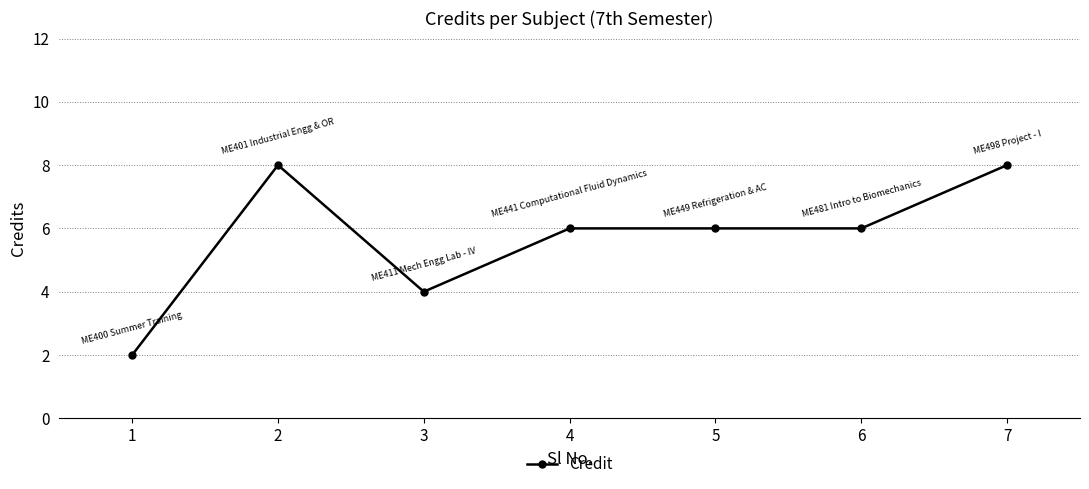

The chart shows a value of 6 at 4. True or false?

True